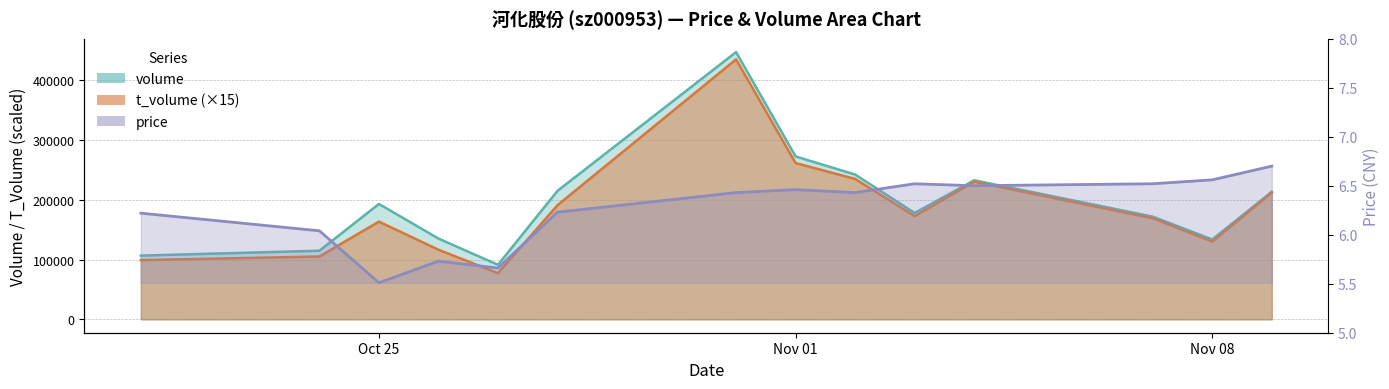

What is the spread (max minus min) of values at 2022-11-04?

232767.5